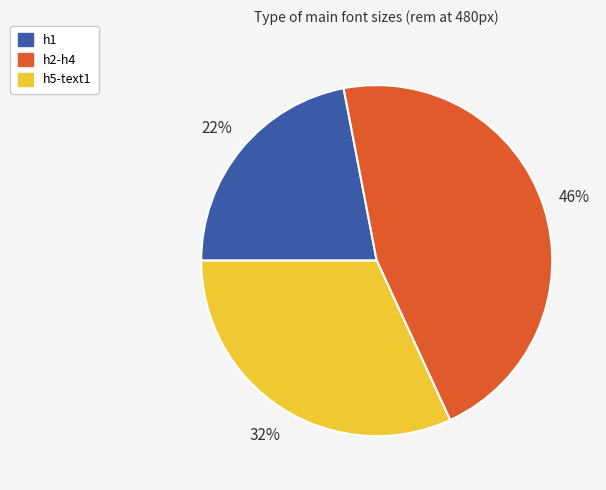

How many segments does this pie chart have?

3